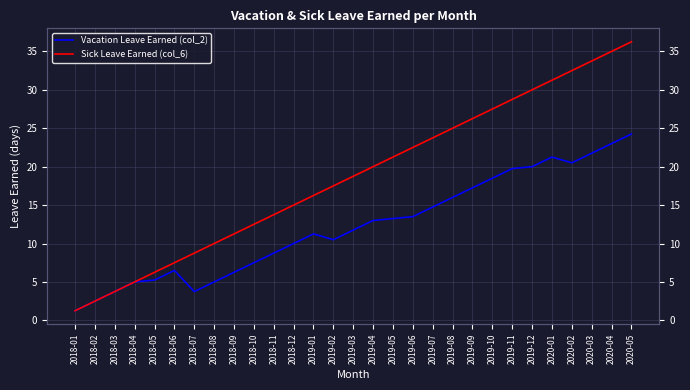

List the labels in order of Vacation Leave Earned (col_2) value, largest first.

2020-05, 2020-04, 2020-03, 2020-01, 2020-02, 2019-12, 2019-11, 2019-10, 2019-09, 2019-08, 2019-07, 2019-06, 2019-05, 2019-04, 2019-03, 2019-01, 2019-02, 2018-12, 2018-11, 2018-10, 2018-06, 2018-09, 2018-05, 2018-04, 2018-08, 2018-03, 2018-07, 2018-02, 2018-01